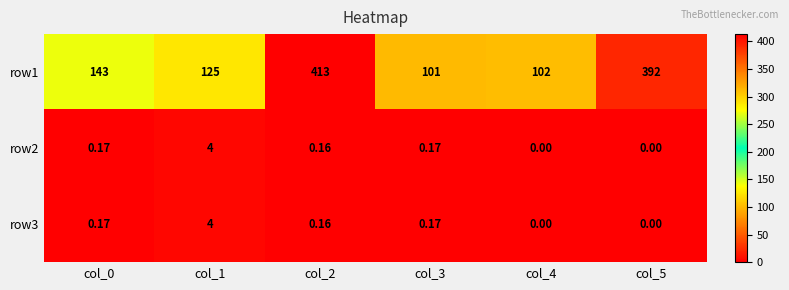

How many values in the row1 series are below 143?

3